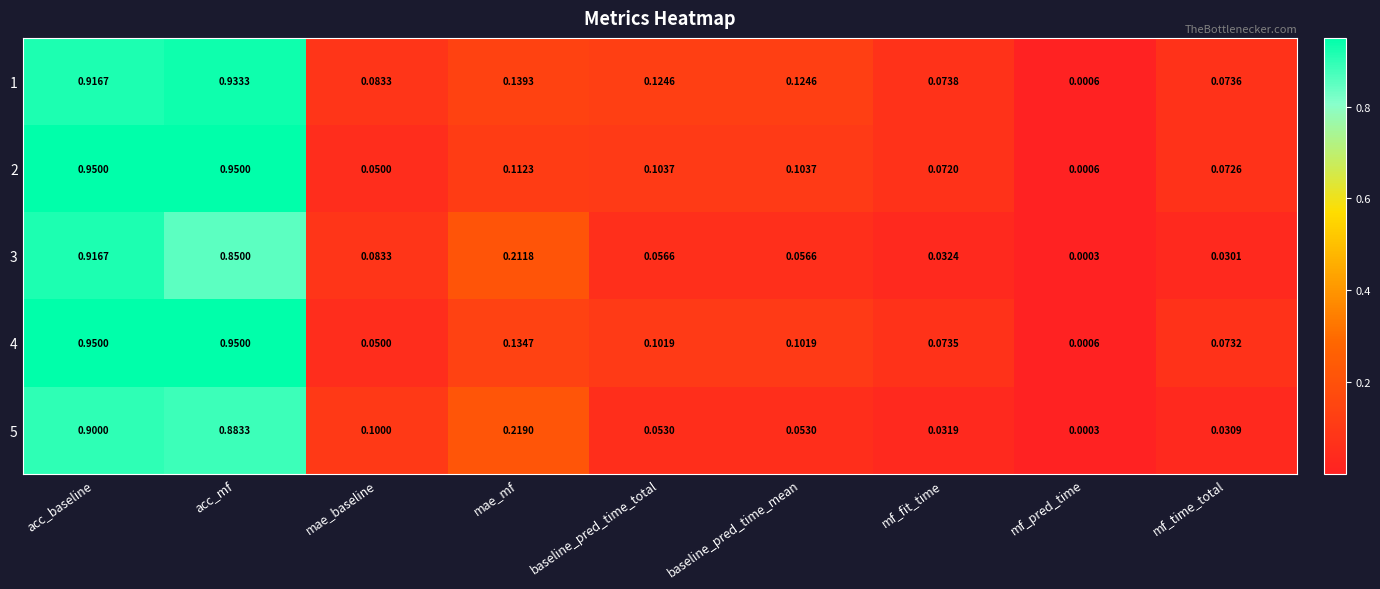

At which label is 5 closest to 0?

mf_pred_time